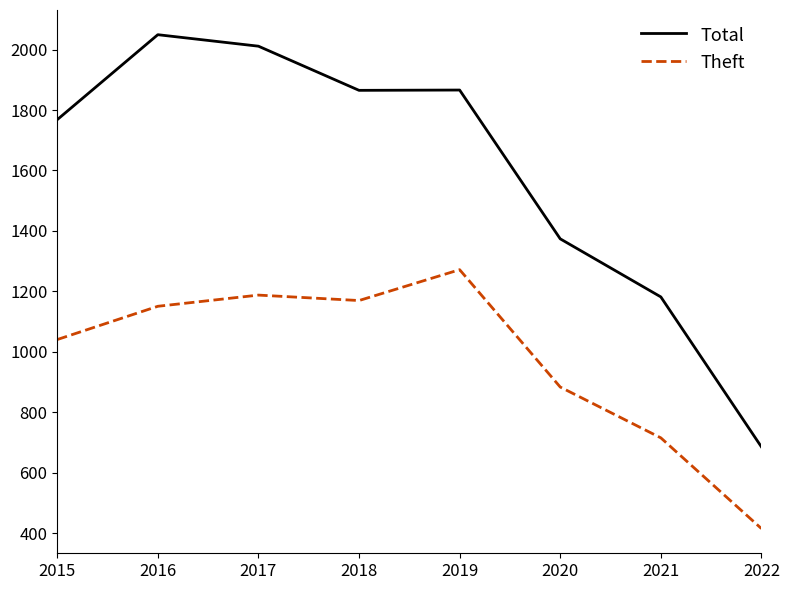

True or false: Total and Theft intersect in this chart.

False